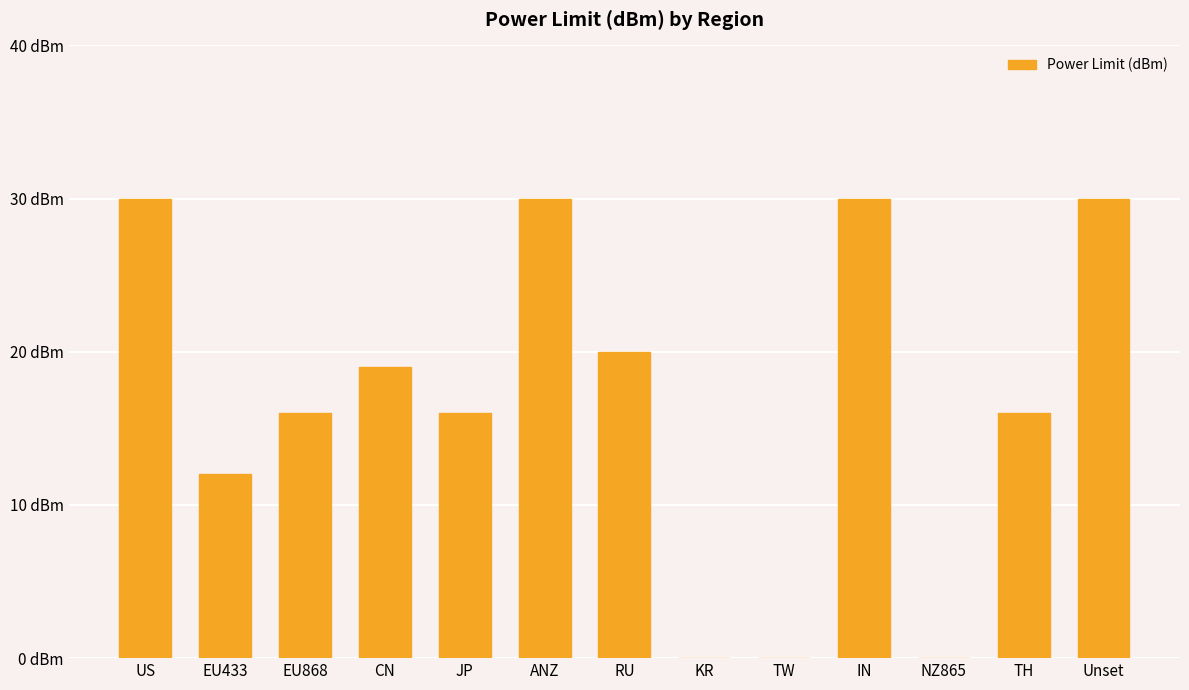

Which category has the lowest value across all series?

KR